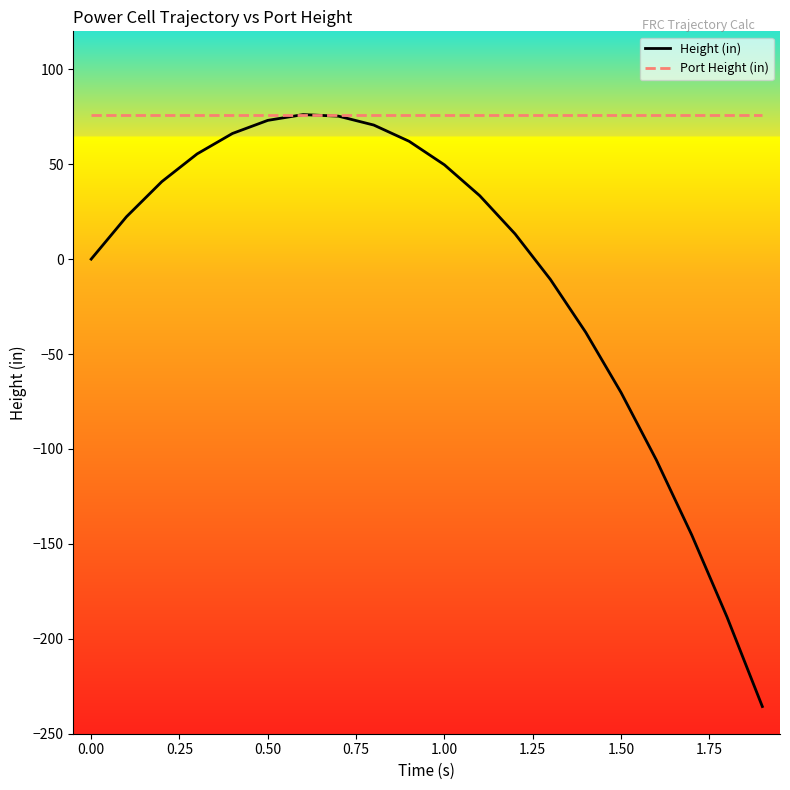

List the series in order of their overall mean, lowest first.

Height (in), Port Height (in)